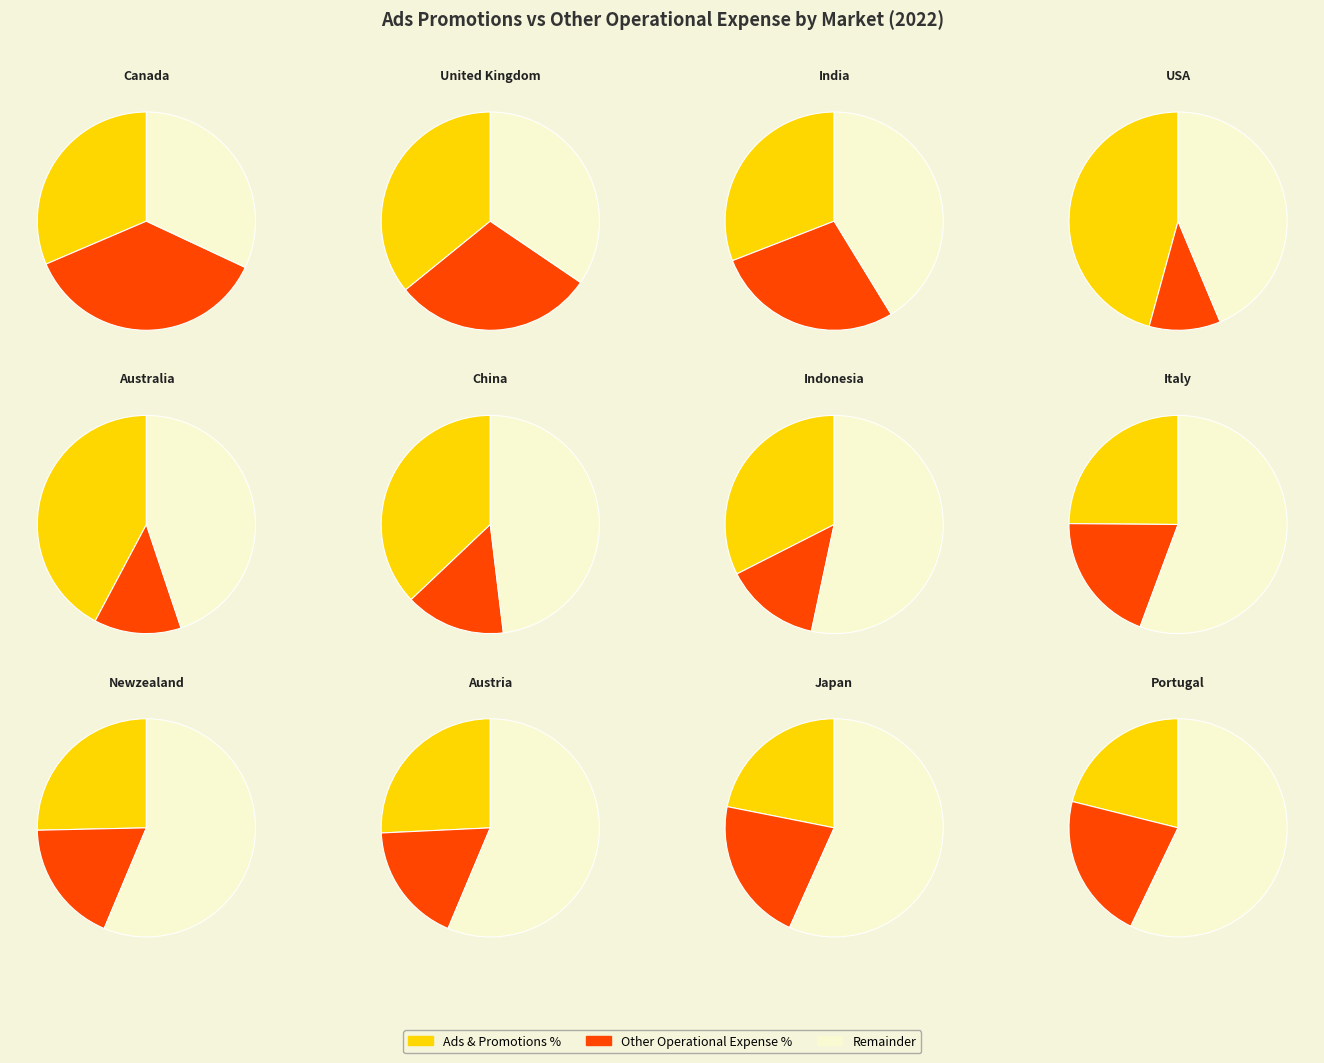

Which slice is the smallest?

USA